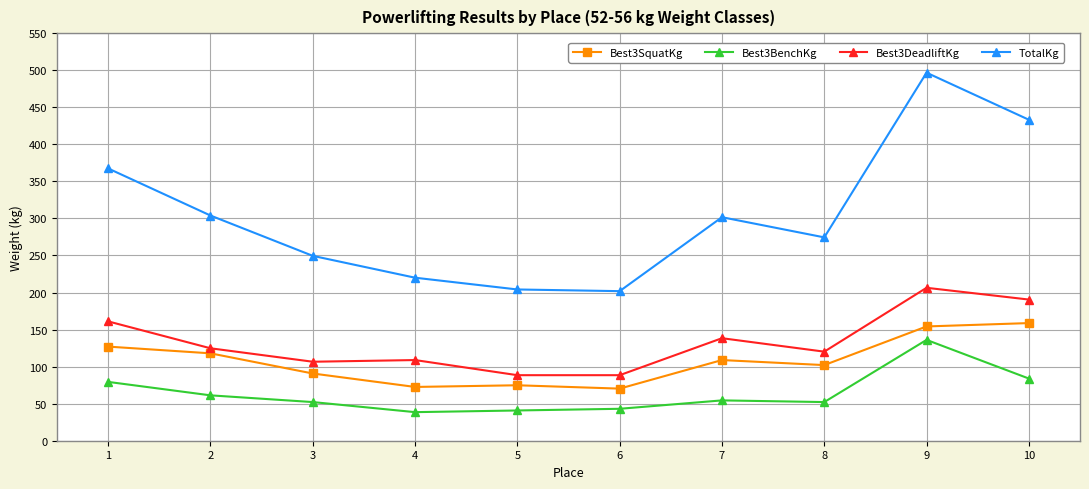

What is the difference between the second highest and minimum values in the TotalKg series?

231.3